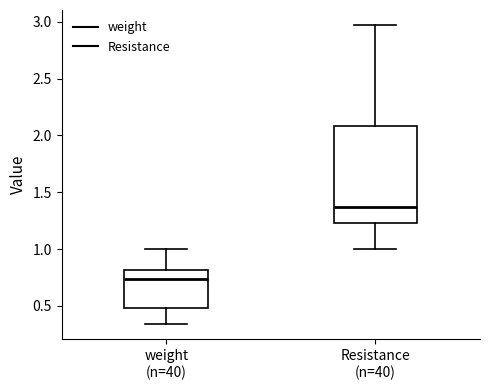

Reading left to right, read every box against the y-axis: the position of its median line, the range the box covers, and the ends of its whiskers. The values are not printed on the chart, so give them approximately, as read against the axis.

weight (n=40): median 0.75, box 0.50 to 0.80, whiskers 0.35 to 1.00
Resistance (n=40): median 1.35, box 1.25 to 2.10, whiskers 1.00 to 2.95